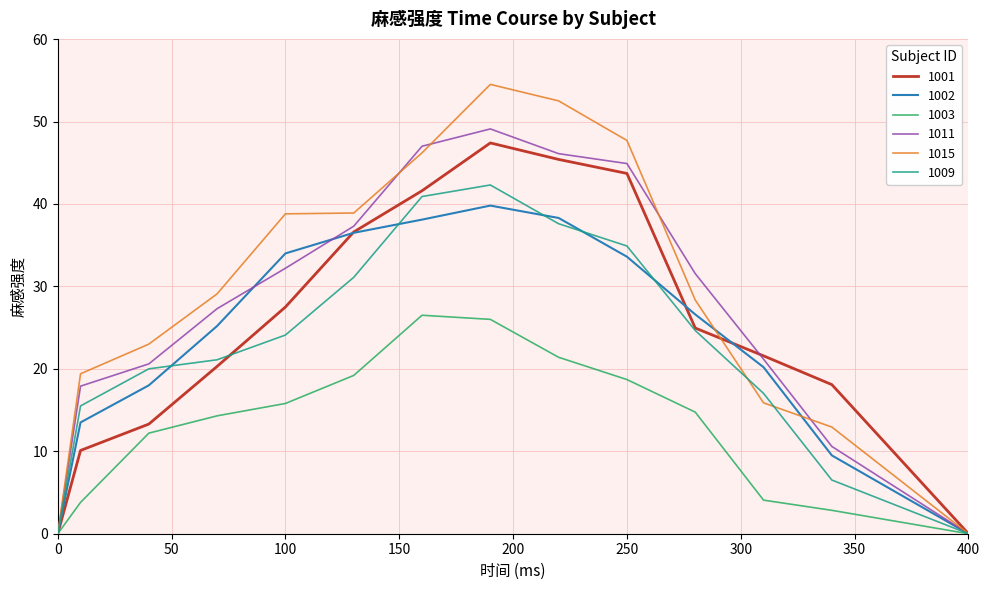

Which series has the largest range (max minus min)?

1015